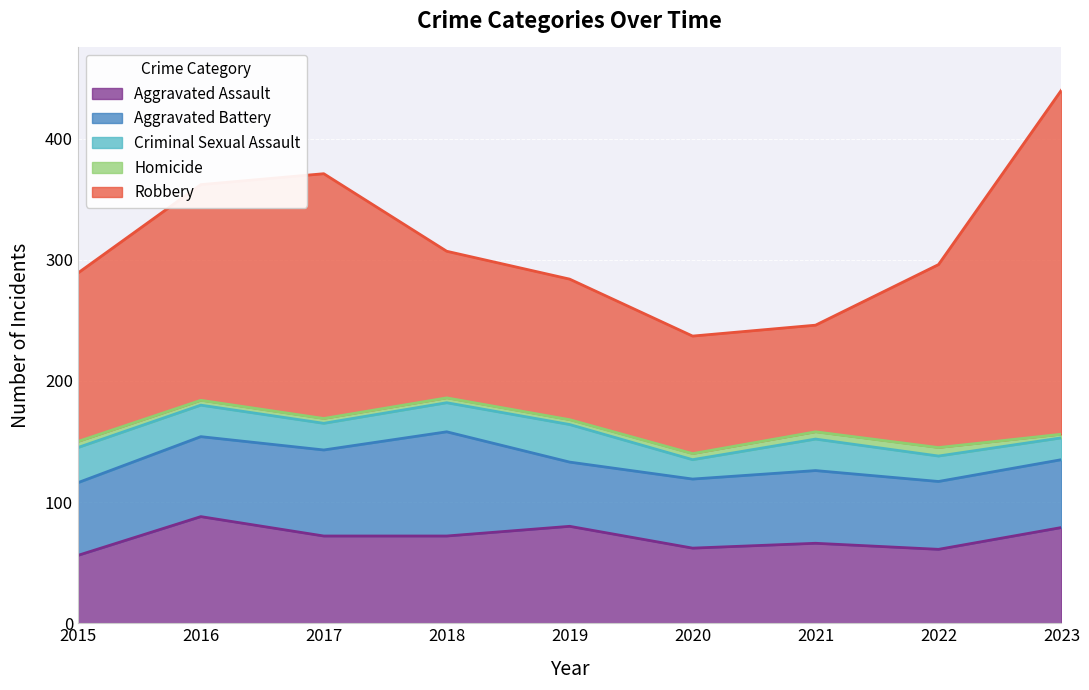

Where is Homicide nearest to the value 5?

2015